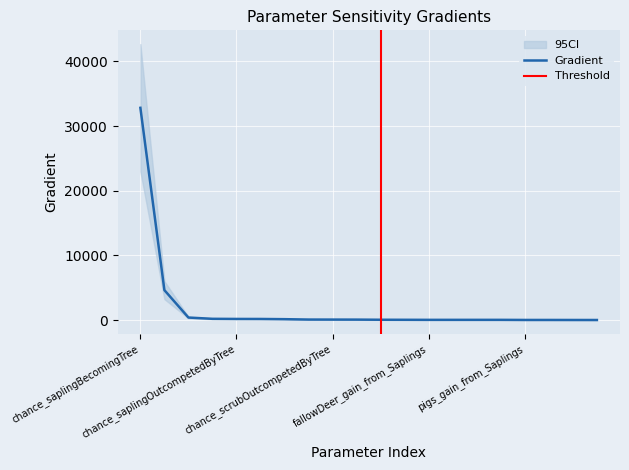

What is the sum of the values at cows_reproduce and pigs_gain_from_YoungScrub?

136.5